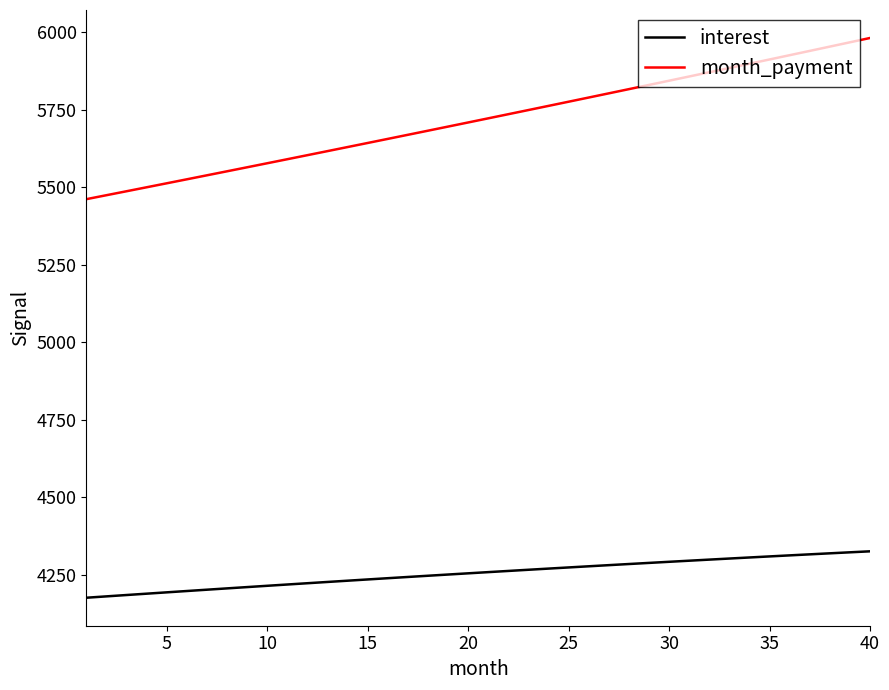

List the series in order of their peak value, lowest first.

interest, month_payment